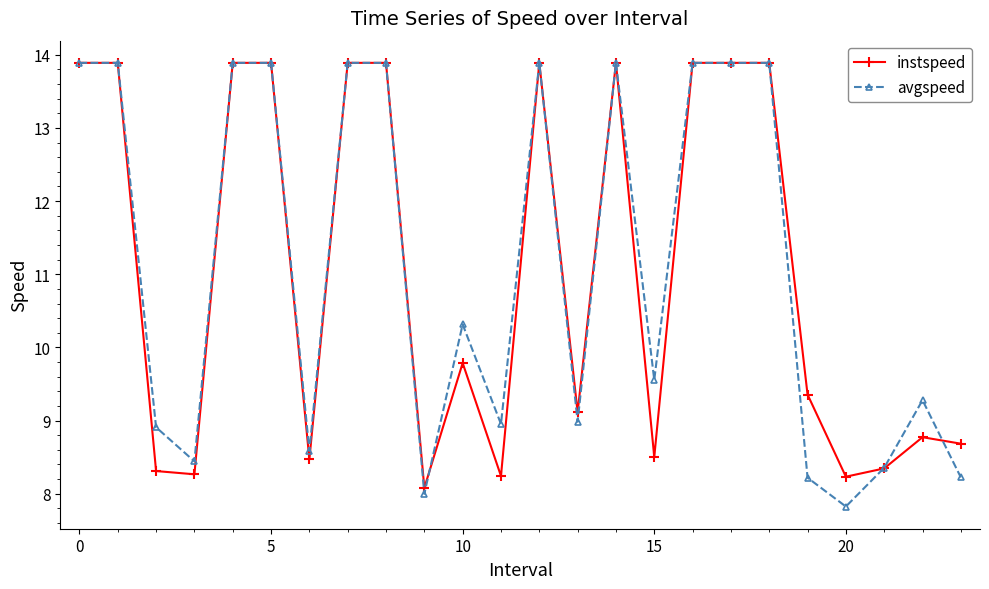

What is the difference between the maximum and minimum values in the instspeed series?

5.8